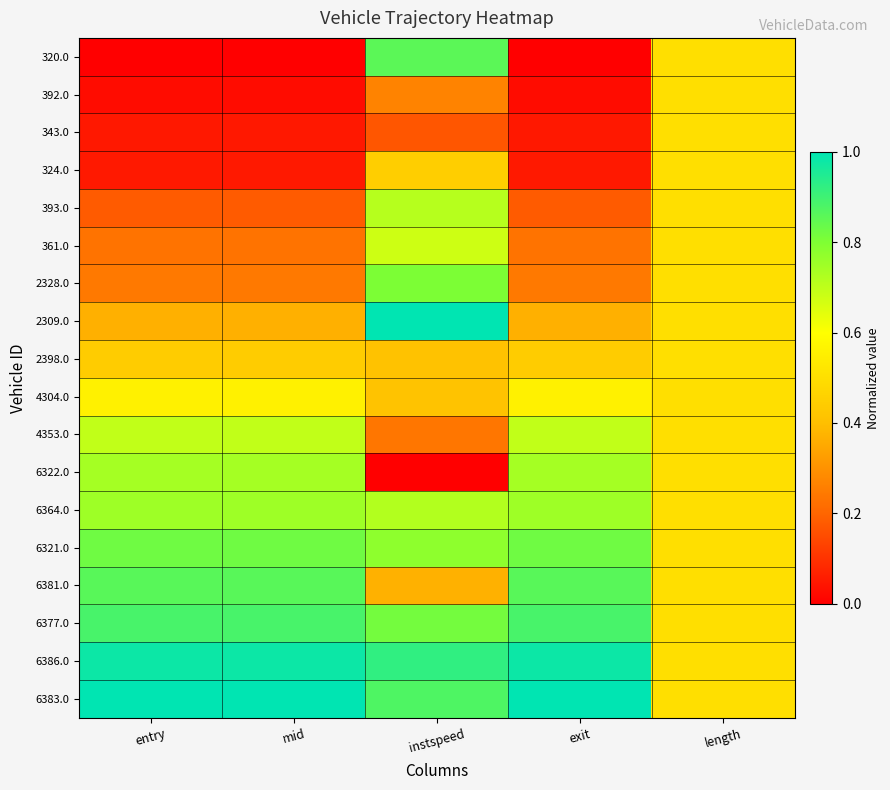

Reading left to right, transcribe all the data shown in this chart.

320.0: entry=0.0	mid=0.0	instspeed=0.9	exit=0.0	length=0.5
392.0: entry=0.0	mid=0.0	instspeed=0.3	exit=0.0	length=0.5
343.0: entry=0.1	mid=0.1	instspeed=0.2	exit=0.1	length=0.5
324.0: entry=0.1	mid=0.1	instspeed=0.4	exit=0.1	length=0.5
393.0: entry=0.2	mid=0.2	instspeed=0.7	exit=0.2	length=0.5
361.0: entry=0.2	mid=0.2	instspeed=0.7	exit=0.2	length=0.5
2328.0: entry=0.2	mid=0.2	instspeed=0.8	exit=0.2	length=0.5
2309.0: entry=0.4	mid=0.4	instspeed=1.0	exit=0.4	length=0.5
2398.0: entry=0.4	mid=0.4	instspeed=0.4	exit=0.4	length=0.5
4304.0: entry=0.6	mid=0.6	instspeed=0.4	exit=0.6	length=0.5
4353.0: entry=0.7	mid=0.7	instspeed=0.2	exit=0.7	length=0.5
6322.0: entry=0.7	mid=0.7	instspeed=0.0	exit=0.7	length=0.5
6364.0: entry=0.8	mid=0.8	instspeed=0.7	exit=0.8	length=0.5
6321.0: entry=0.8	mid=0.8	instspeed=0.8	exit=0.8	length=0.5
6381.0: entry=0.9	mid=0.9	instspeed=0.4	exit=0.9	length=0.5
6377.0: entry=0.9	mid=0.9	instspeed=0.8	exit=0.9	length=0.5
6386.0: entry=1.0	mid=1.0	instspeed=0.9	exit=1.0	length=0.5
6383.0: entry=1.0	mid=1.0	instspeed=0.9	exit=1.0	length=0.5